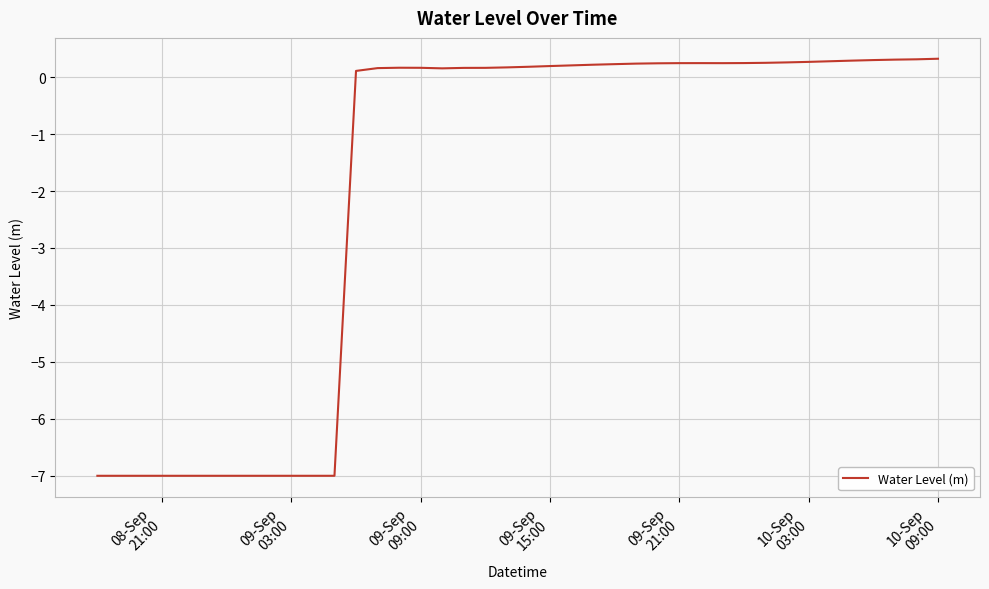

What is the maximum value shown in the chart?

0.3